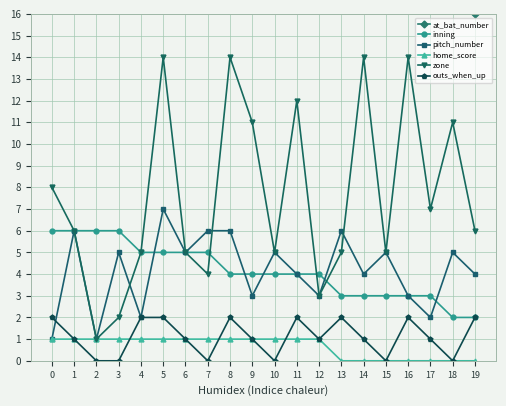

The value of pitch_number at 16 is 1. True or false?

False